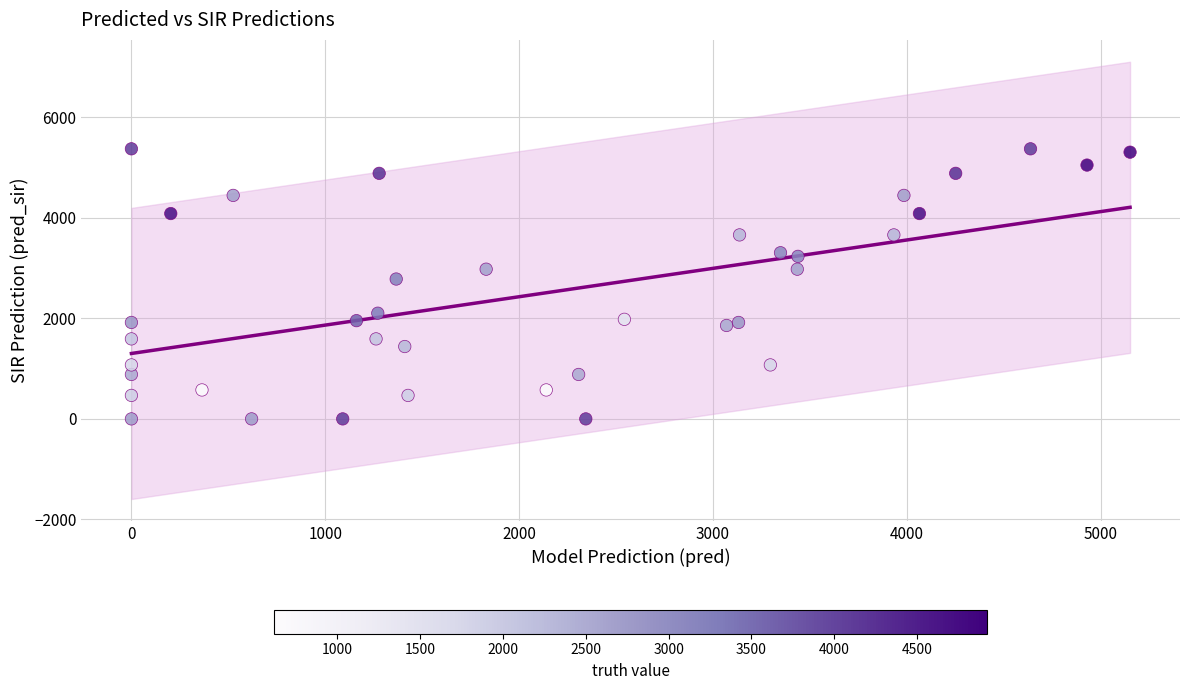

What is the range of Y values (max minus min)?

5374.0